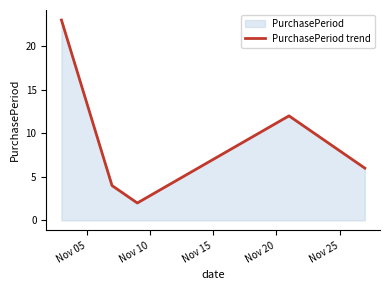

What is the difference between the second highest and minimum values?

10